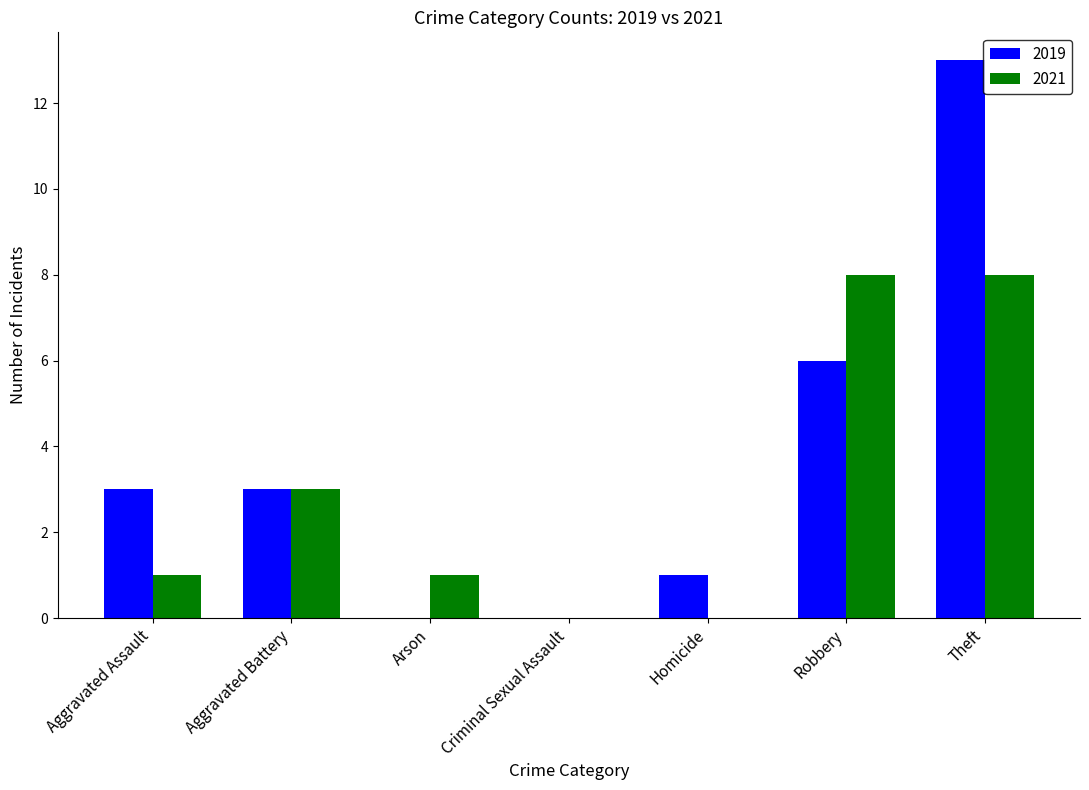

At which category does the chart reach its peak across all series?

Theft